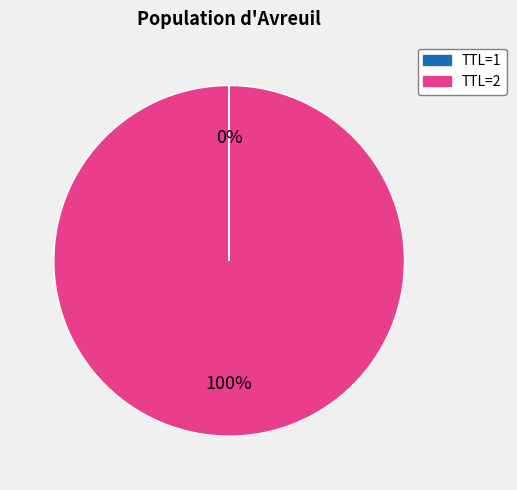

To the nearest percent, what portion does TTL=2 represent?

100%